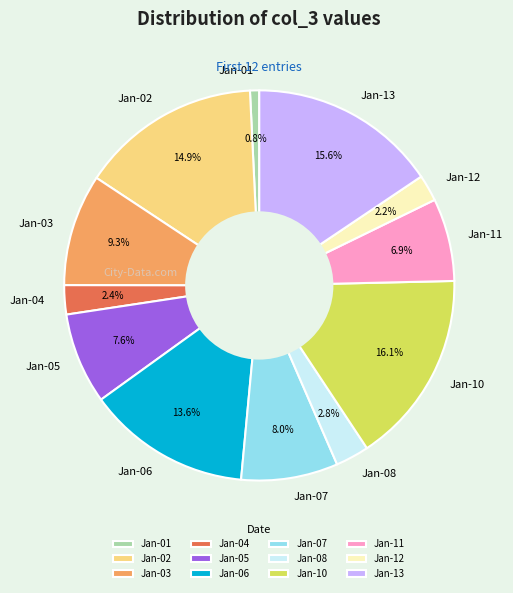

Is there any slice that represents more than half of the pie?

No